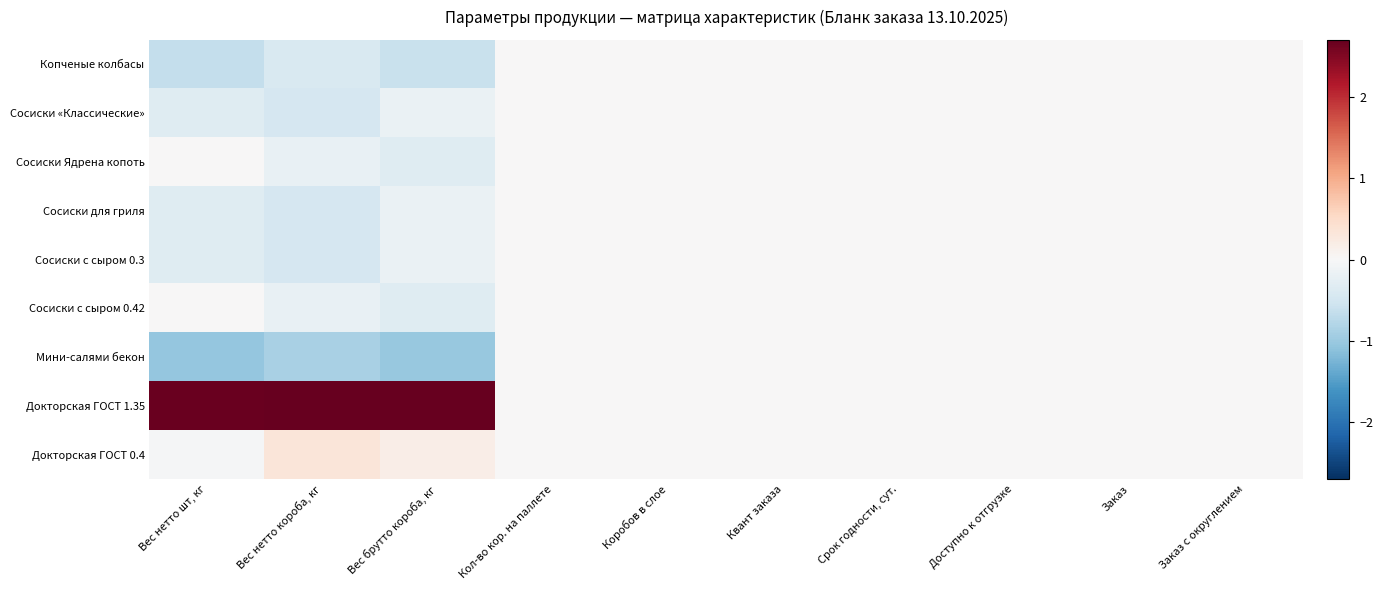

Which series has the largest total across all categories?

Докторская ГОСТ 1.35